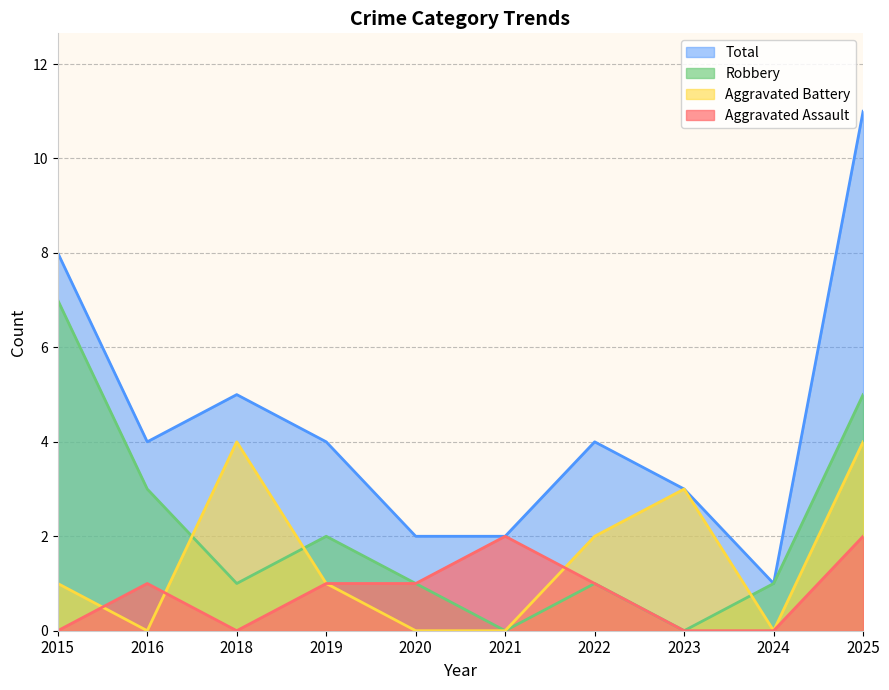

Where is the first local minimum for Aggravated Battery?

2016